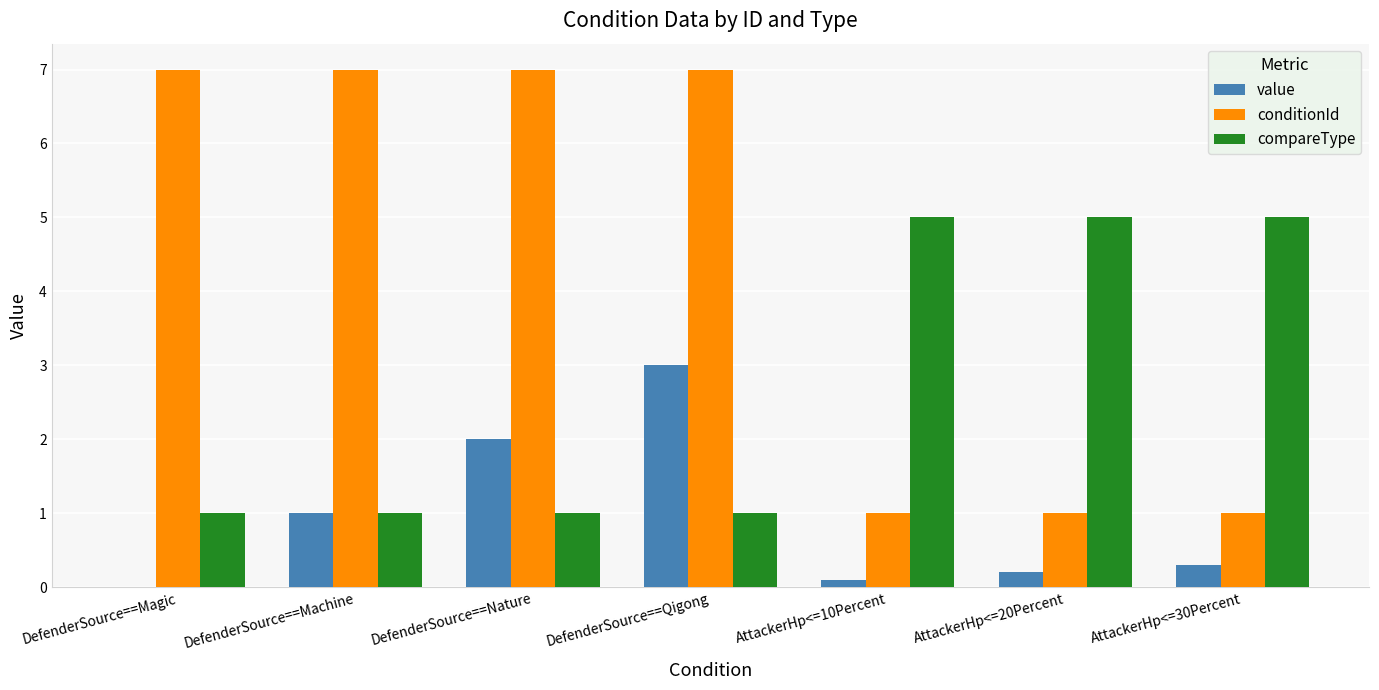

What is the sum of all conditionId values?

31.0